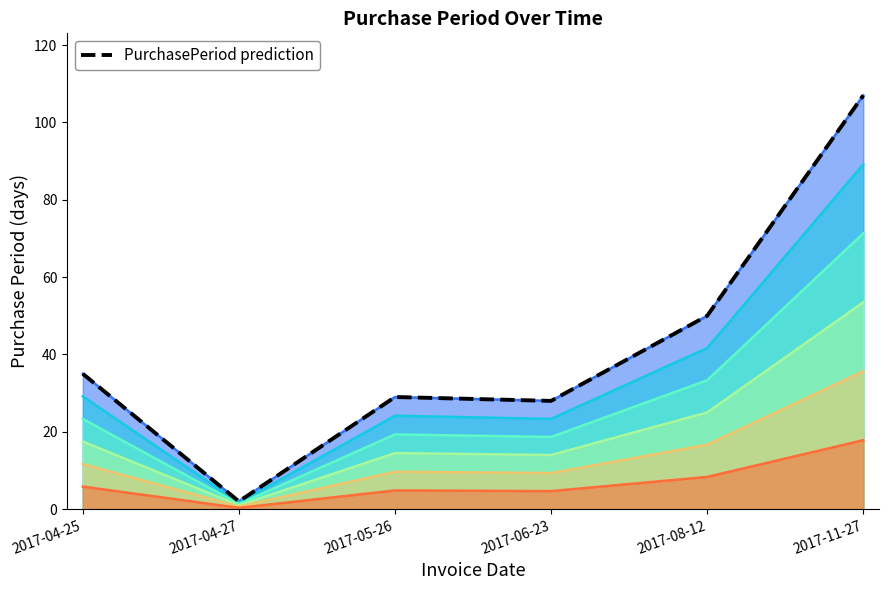

What is the average value?

42